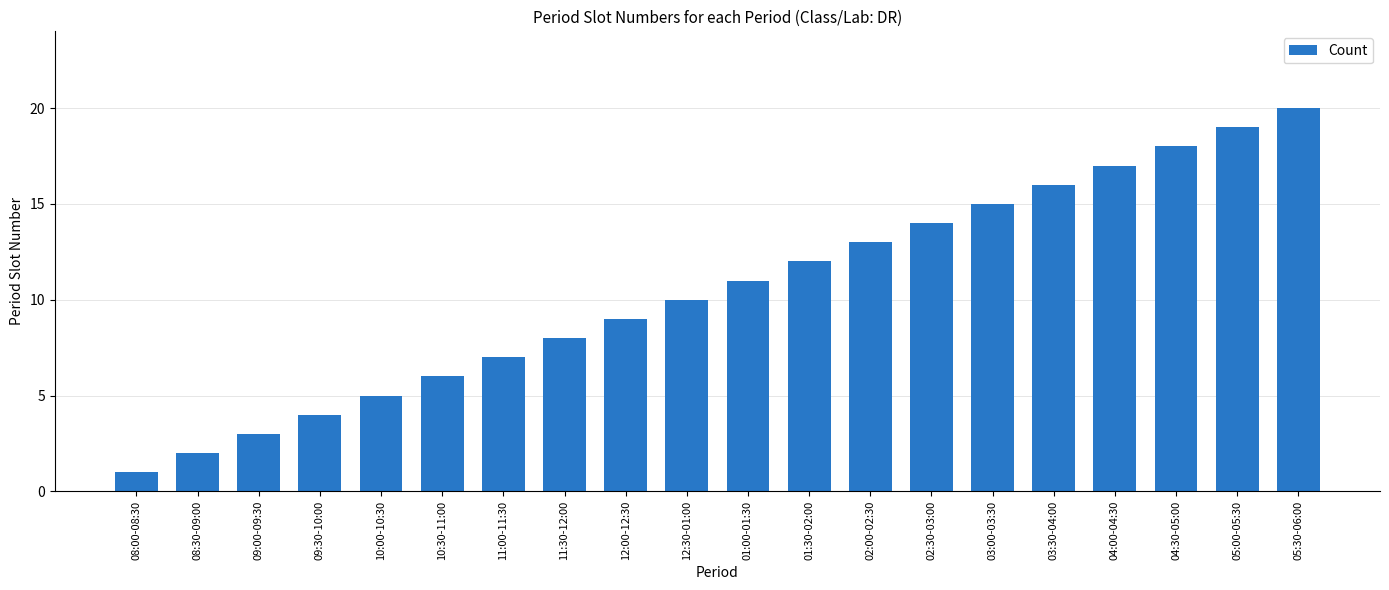

Are the bars horizontal?

No